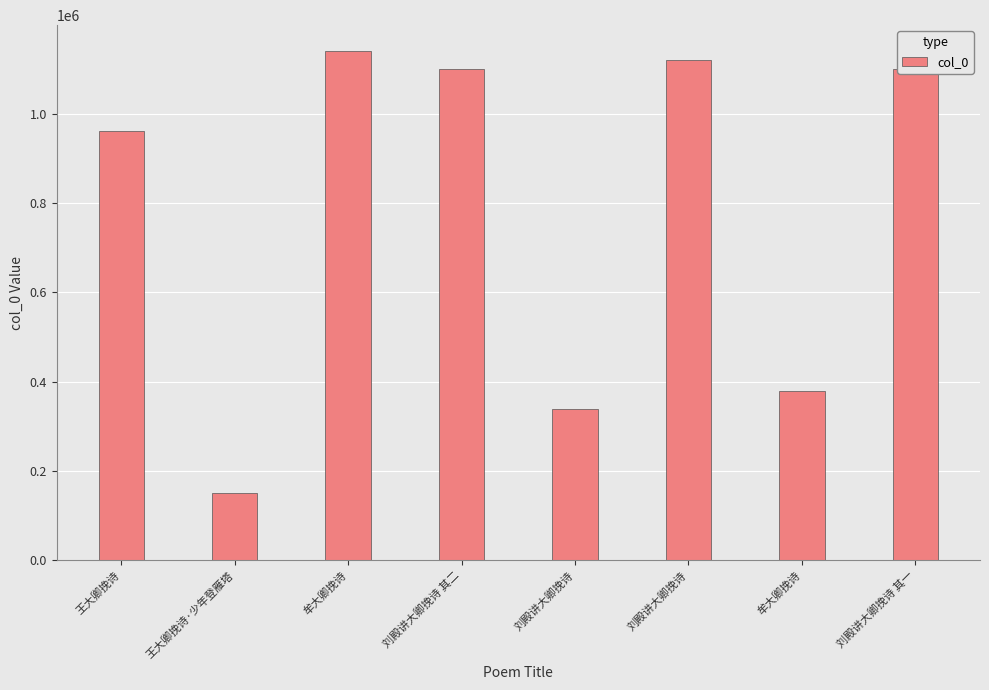

How many categories are shown in the chart?

8